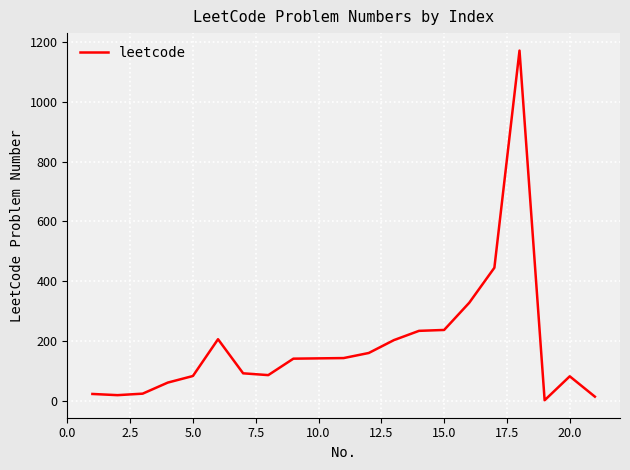

What is the difference between the maximum and minimum values?

1169